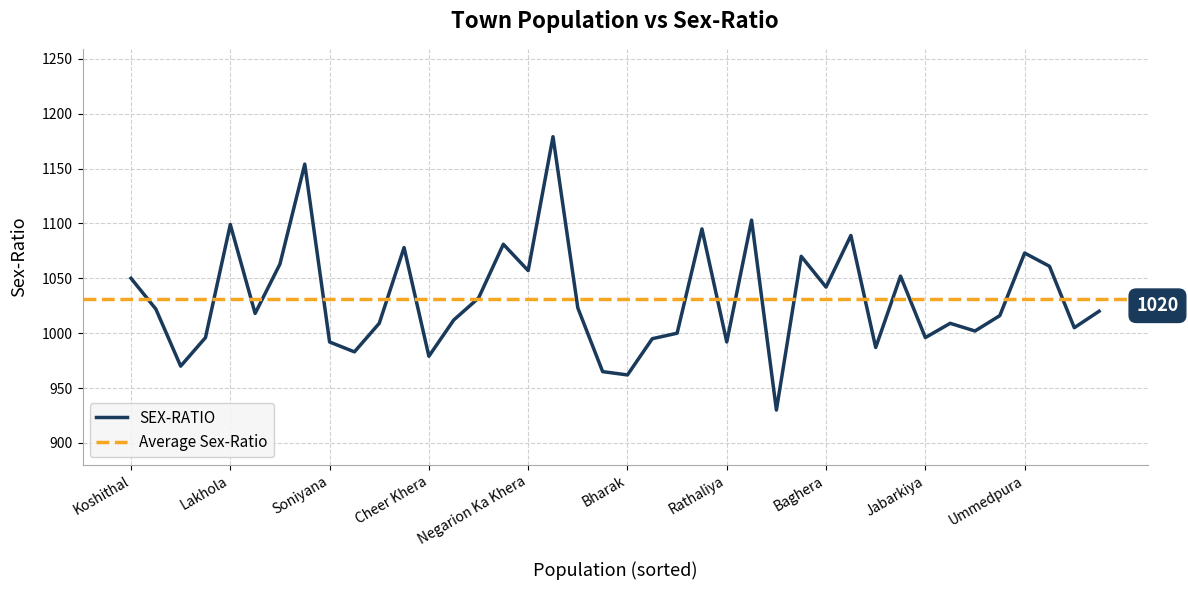

List the labels in order of value, largest first.

Arsipura, Ullai, Gowliya, Lakhola, Matuniya, Gurha, Shivrati (Rural), Arniya (Khalsa), Ummedpura, Galodiya, Delana (Rural), Thekla, Negarion Ka Khera, Satliyas, Koshithal, Baghera, Amli, Kangani, Sahara (Rural), Diyas, Nandsa (Khalsa), Ramdeonagar, Salera, Sargaon, Aloli, Phoonkiya, Geerriya, Surawas, Mahendragarh, Jabarkiya, Dhosar, Soniyana, Rathaliya, Mangras, Majhawas, Cheer Khera, Khankhla, Bhoonas, Bharak, Makriya